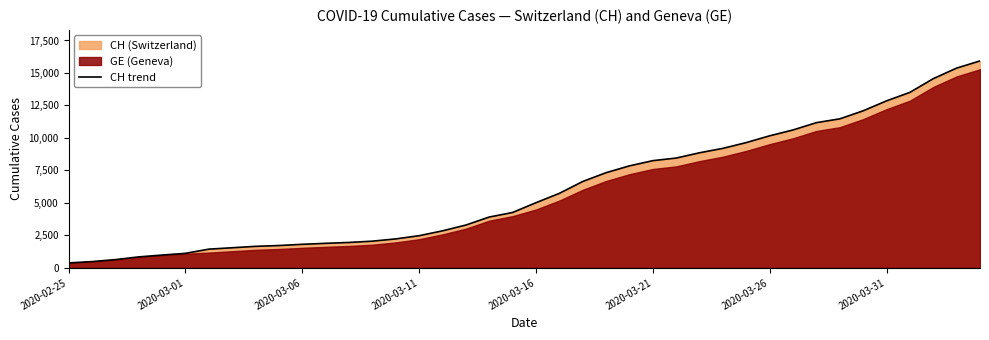

Reading left to right, list all the values displayed in this chart.

375	479	630	840	981	1113	1436	1544	1652	1715	1809	1885	1952	2051	2226	2472	2845	3291	3908	4259	5012	5731	6644	7323	7847	8249	8449	8855	9196	9642	10162	10613	11175	11467	12086	12852	13505	14561	15375	15926